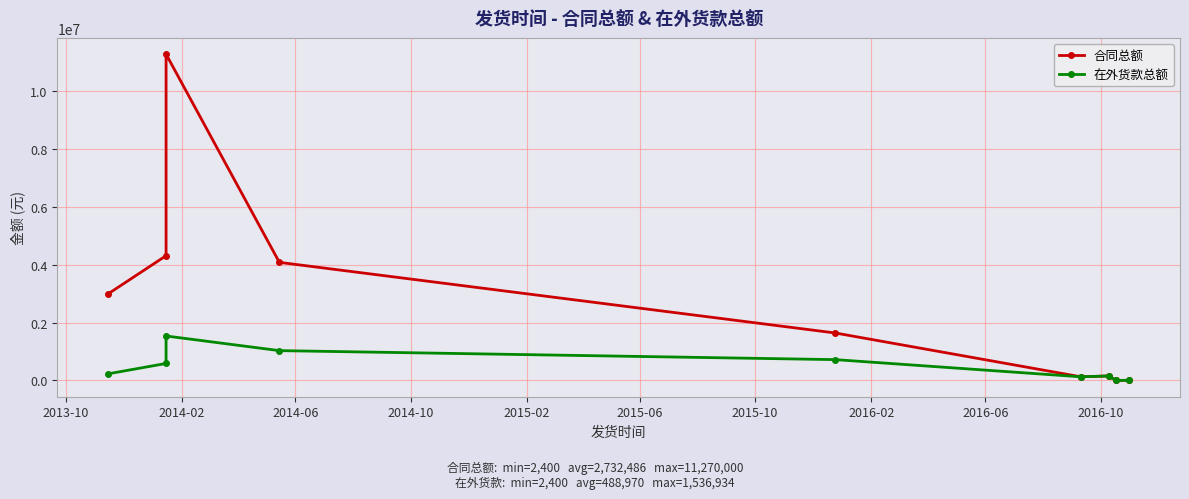

How many values in the 在外货款总额 series exceed 232445?

5